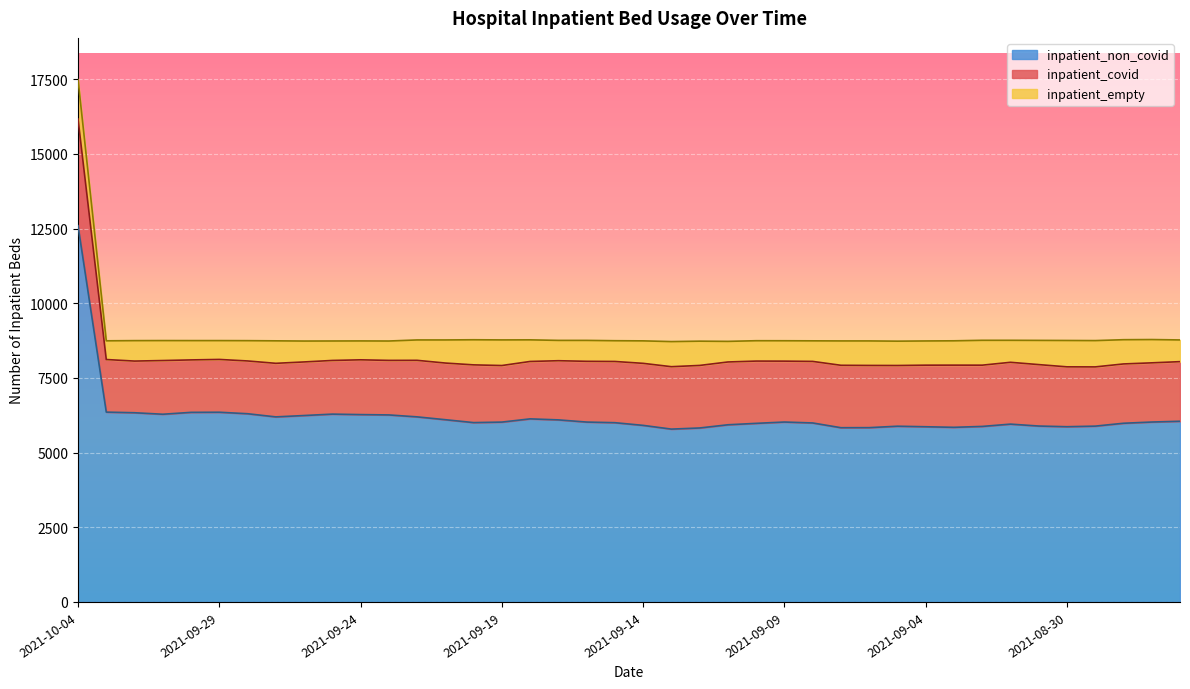

What is the maximum value shown in the chart?

12598